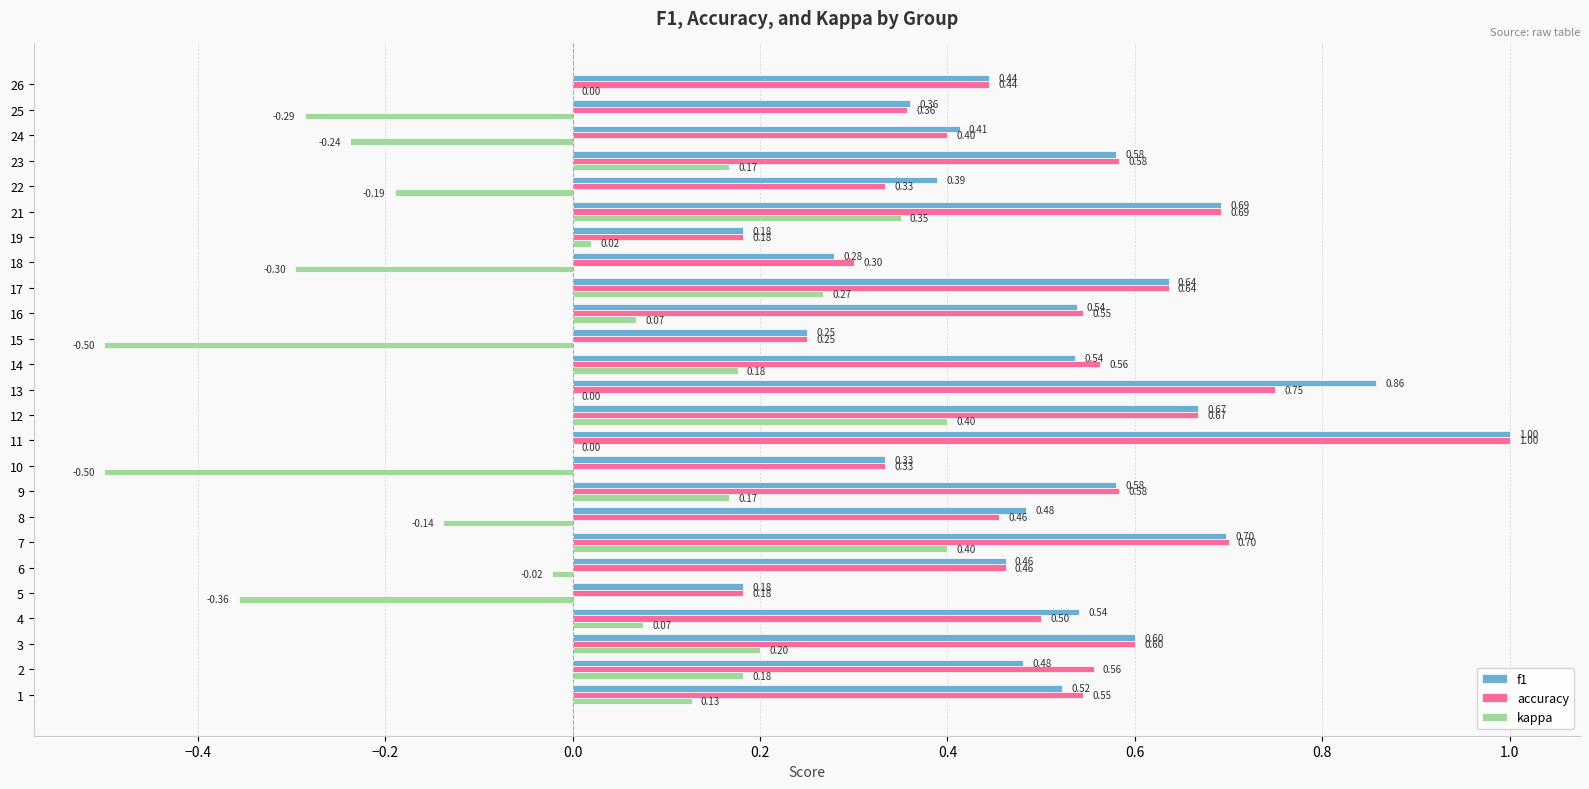

How many series are shown in this chart?

3